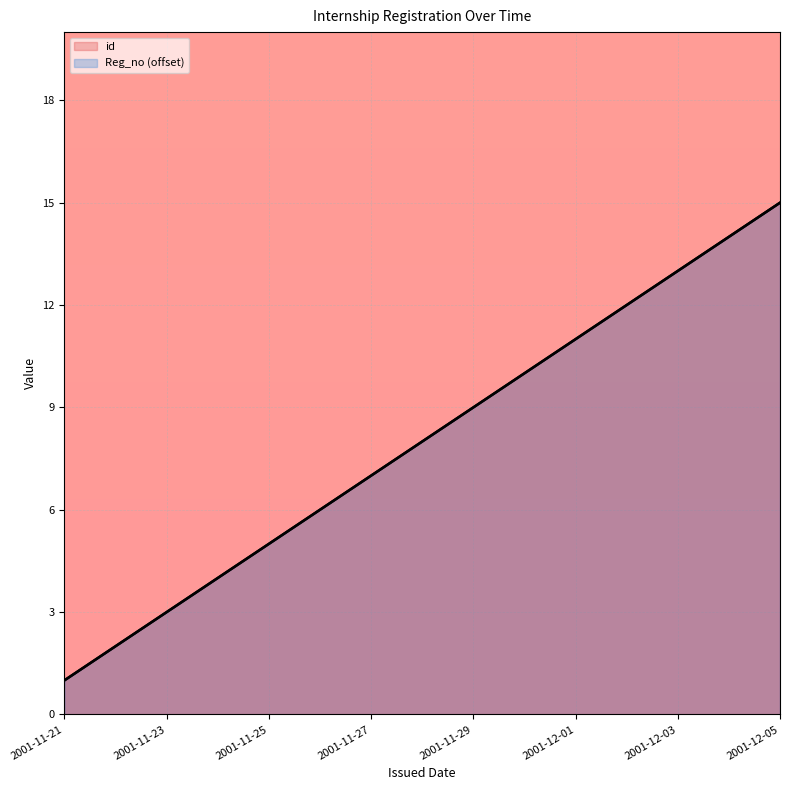

What is the difference between the maximum and minimum values in the Reg_no series?

14